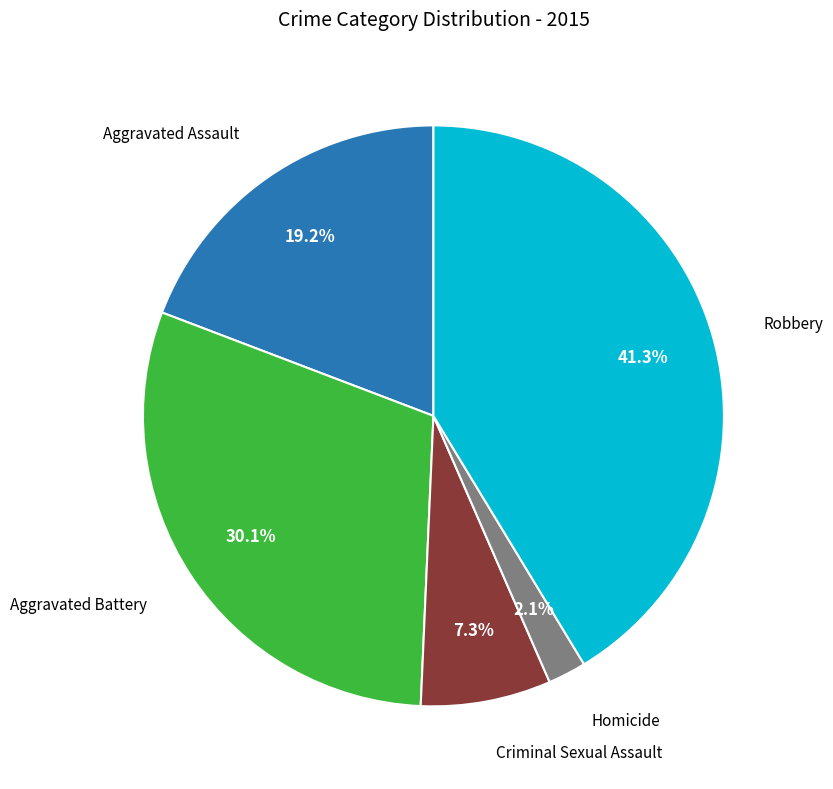

What is the smallest slice in the pie chart?

Homicide